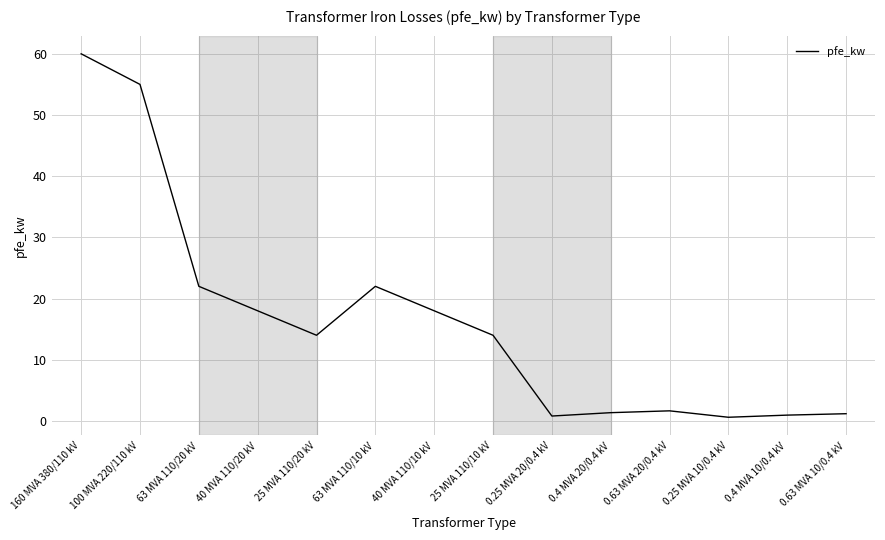

The chart shows a value of 4.9 at 40 MVA 110/10 kV. True or false?

False